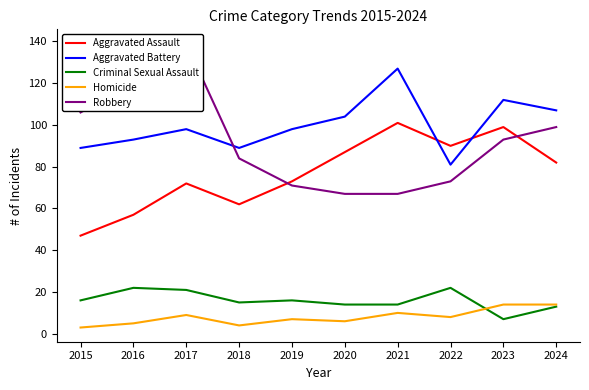

Which label corresponds to the smallest value in the chart?

2015